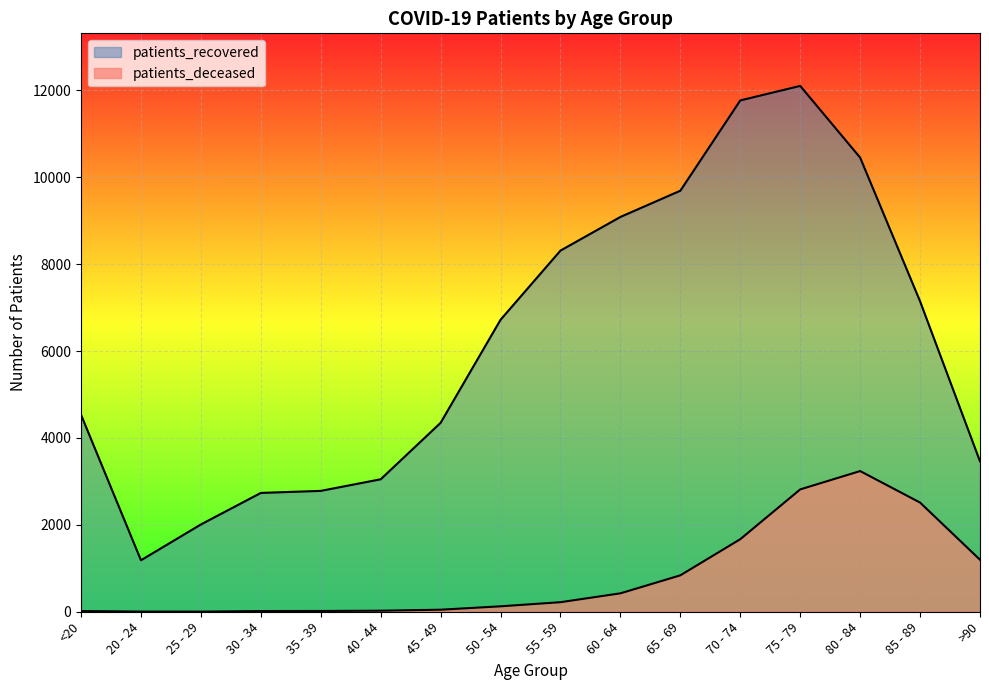

What is the lowest value of the patients_recovered series?

1185